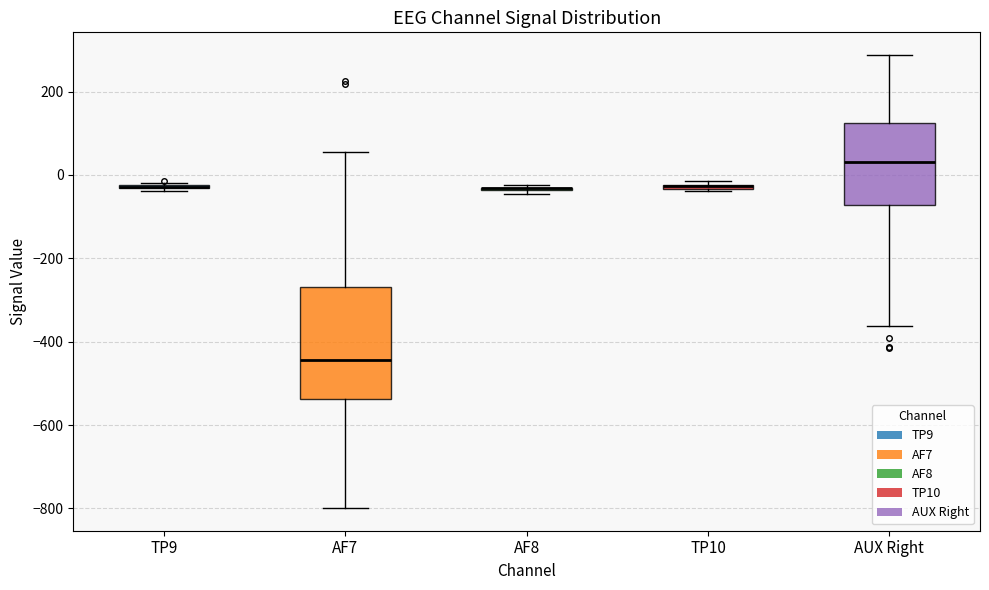

Which box is the tallest, from its lower edge to its upper edge?

AF7